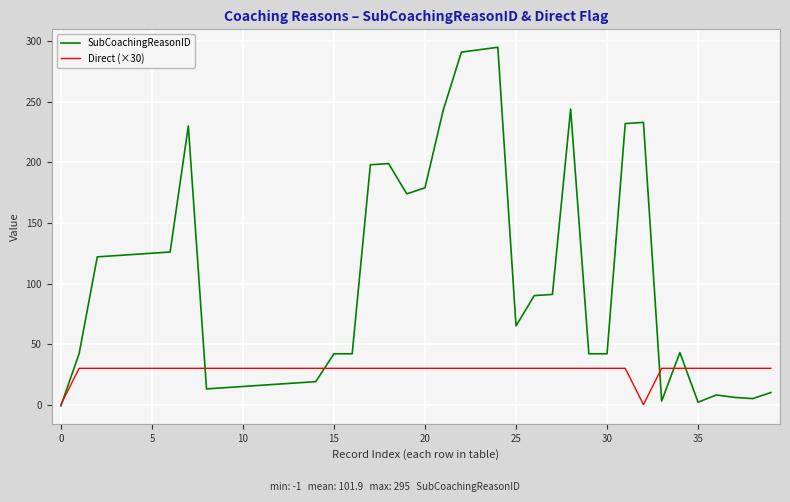

What is the maximum value shown in the chart?

295